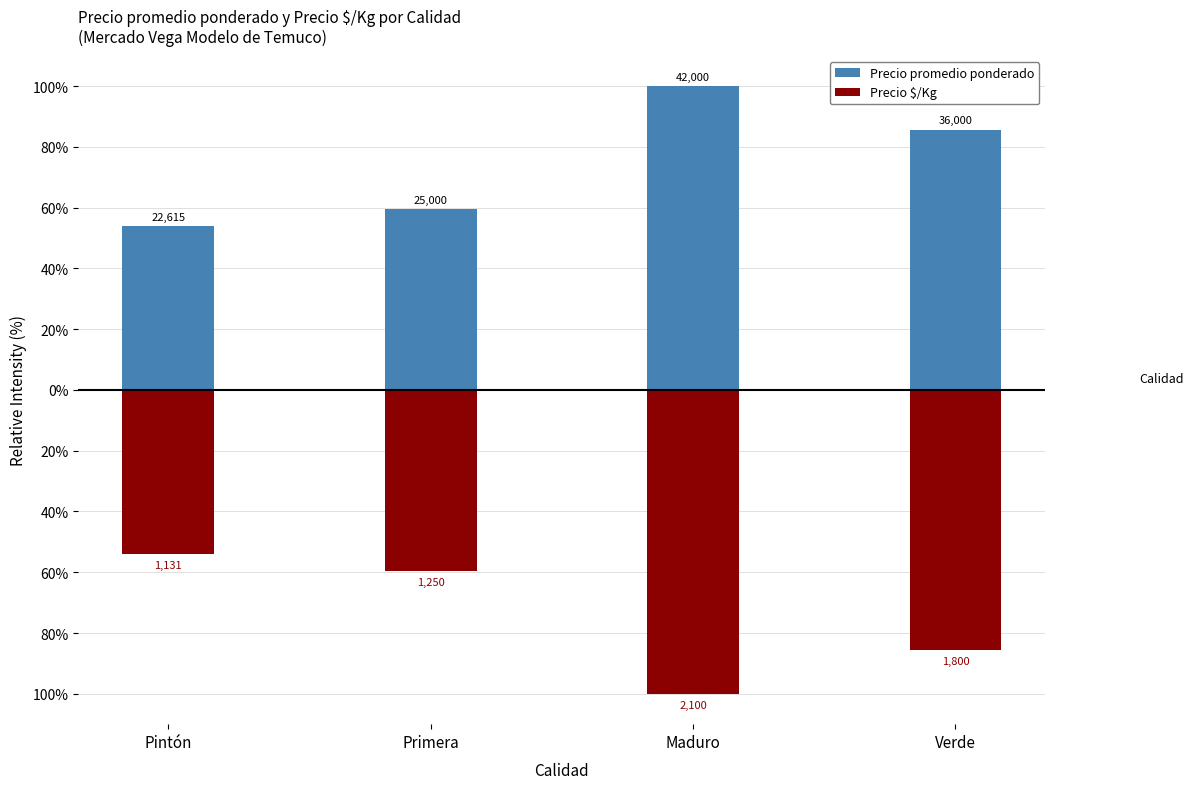

What is the sum of the Precio $/Kg values at Verde and Pintón?

-139.6